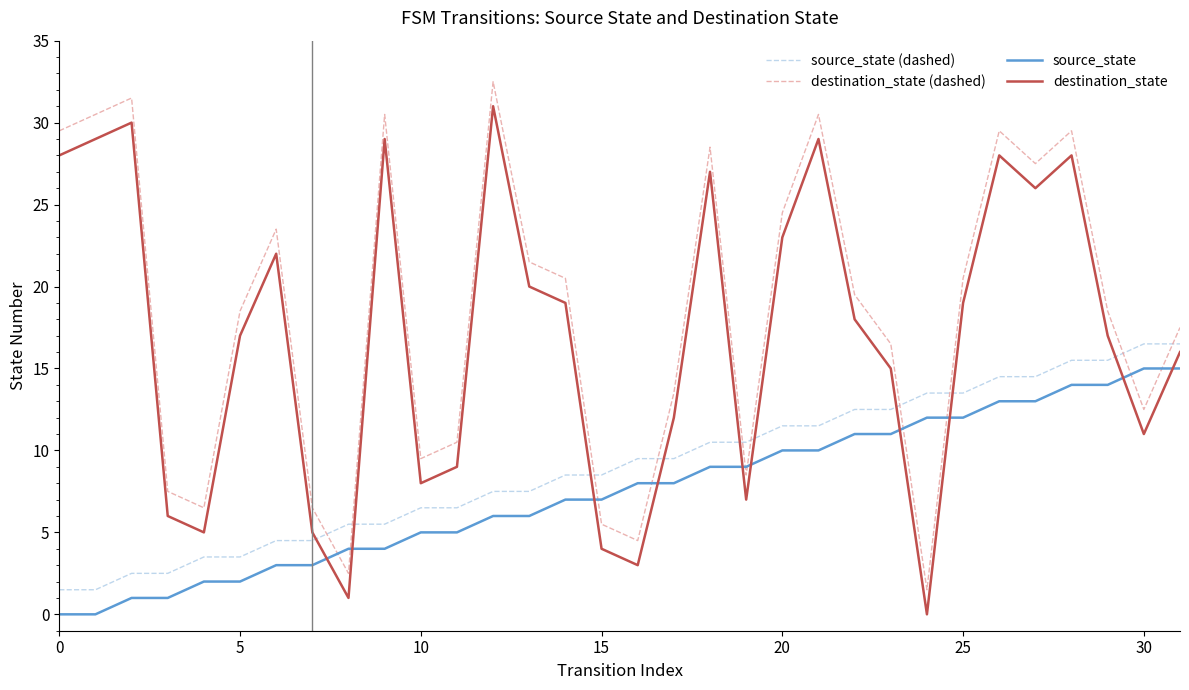

Which series has the largest total across all categories?

destination_state (dashed)